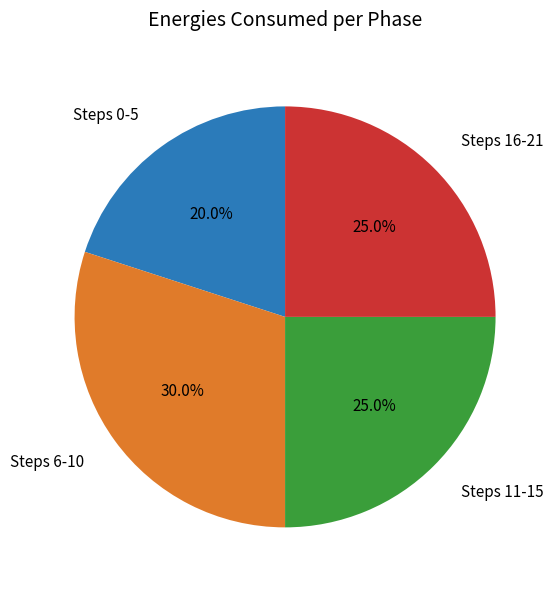

Does any single category account for the majority?

No